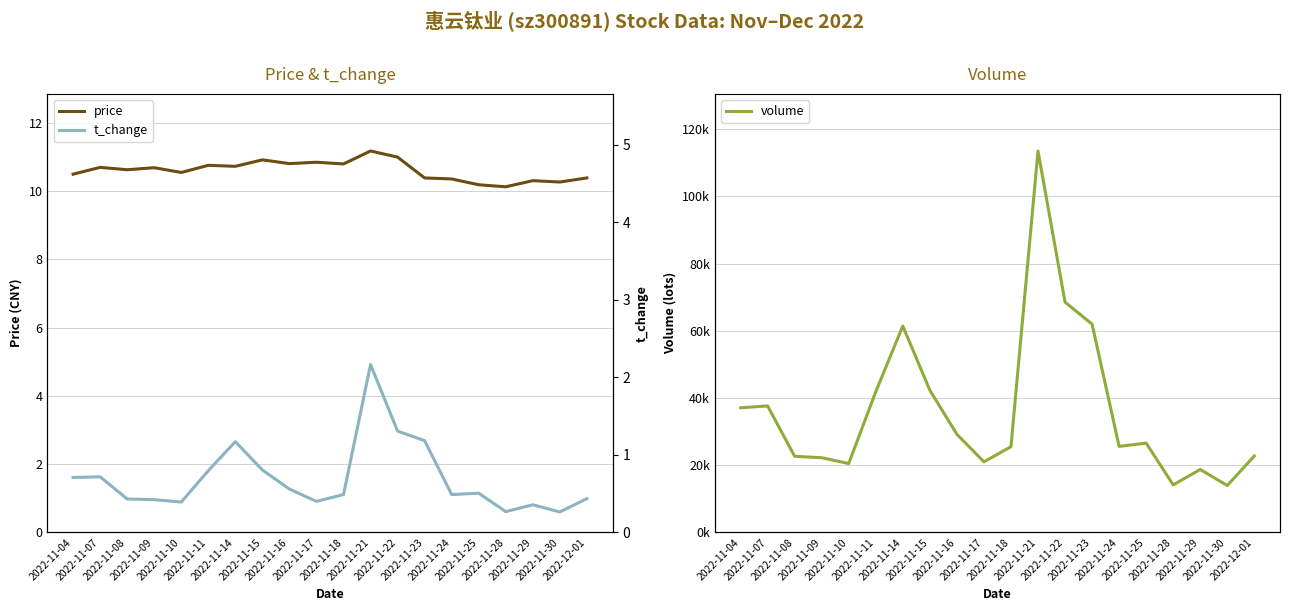

Between 2022-11-15 and 2022-11-21, which series saw the biggest shift?

volume